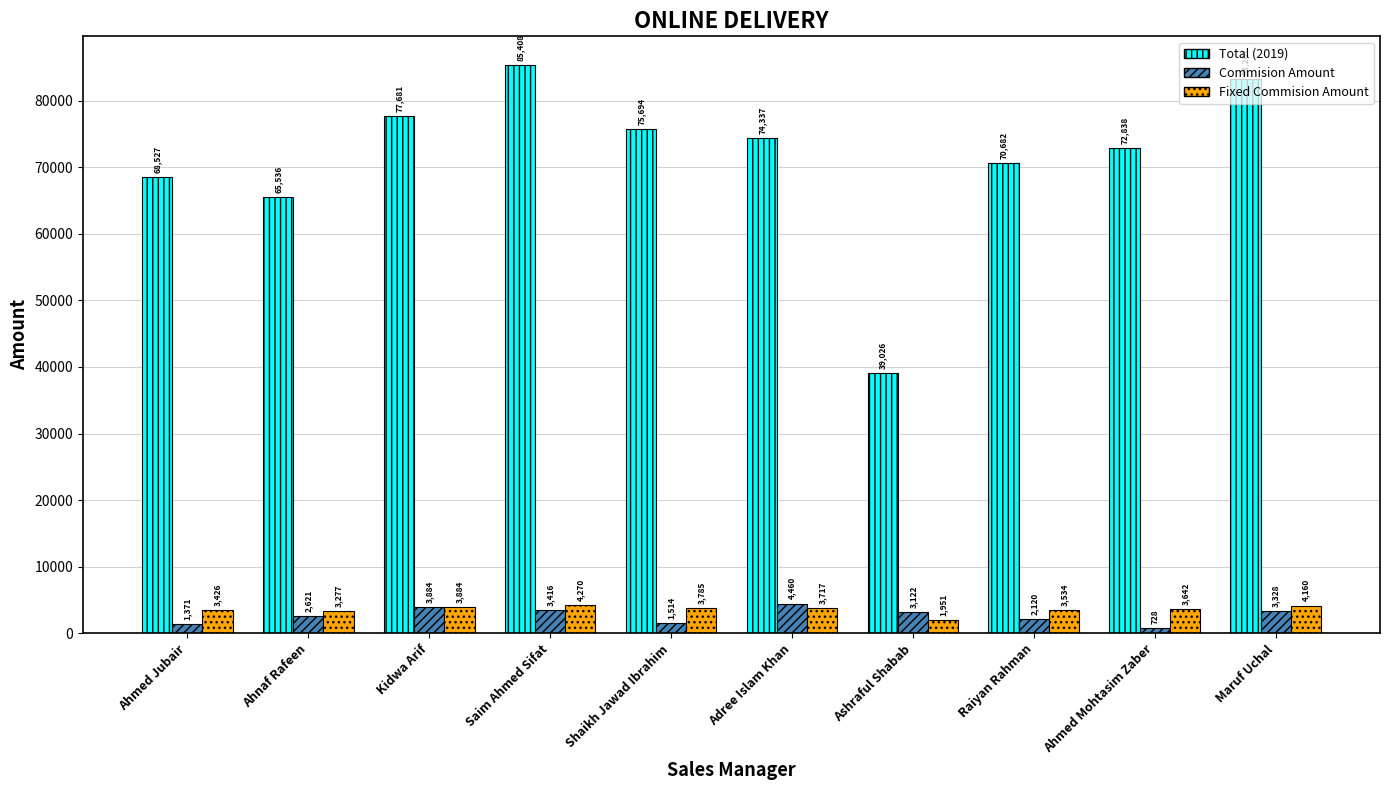

Rank the series at Ahmed Mohtasim Zaber from lowest to highest value.

Commision Amount, Fixed Commision Amount, Total (2019)